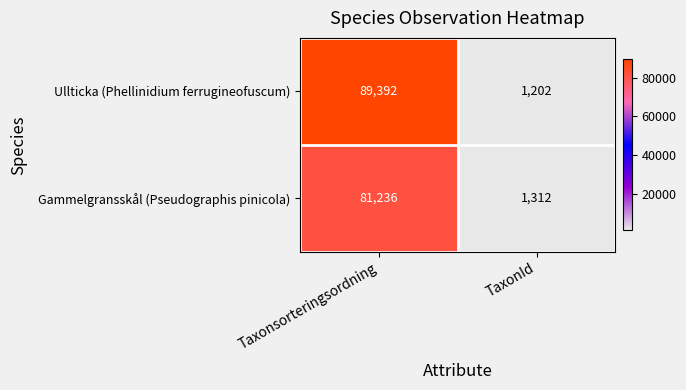

Reading left to right, transcribe all the data shown in this chart.

Ullticka (Phellinidium ferrugineofuscum): Taxonsorteringsordning=89392	TaxonId=1202
Gammelgransskål (Pseudographis pinicola): Taxonsorteringsordning=81236	TaxonId=1312